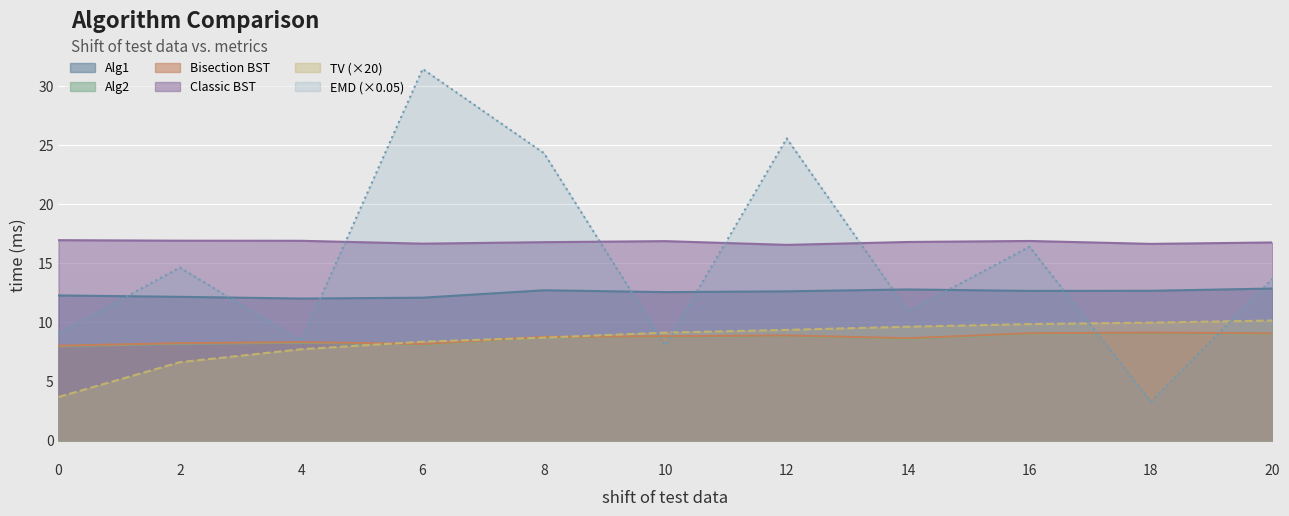

At which label is TV closest to 6?

2